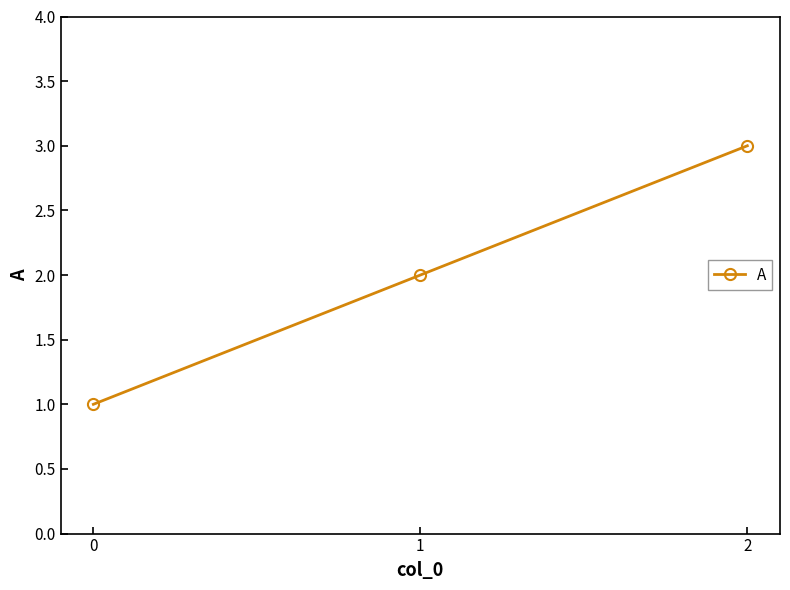

What is the average value?

2